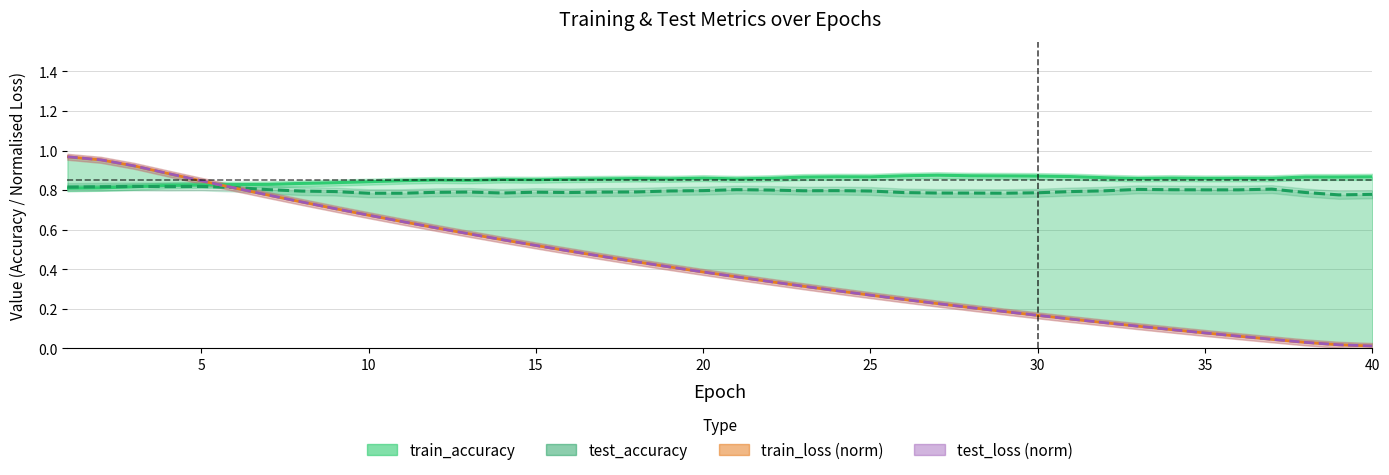

Which series ends up on top after the final intersection of train_accuracy and test_loss (norm)?

train_accuracy